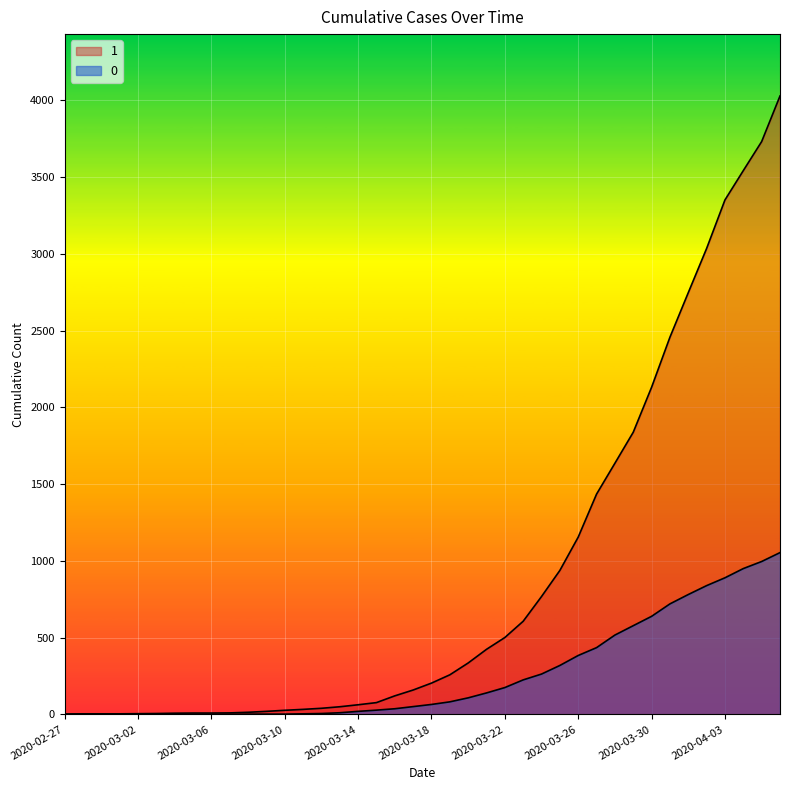

Reading left to right, extract all data points from this chart.

1: 3	4	4	4	5	6	8	9	9	10	14	20	27	33	40	50	63	77	121	159	204	258	335	424	501	607	768	938	1155	1435	1636	1838	2131	2457	2747	3035	3351	3542	3731	4028
0: 0	0	0	0	0	0	0	0	0	1	2	2	2	4	6	11	20	28	37	51	65	82	108	140	175	225	263	319	384	435	517	578	639	720	781	839	890	950	996	1054